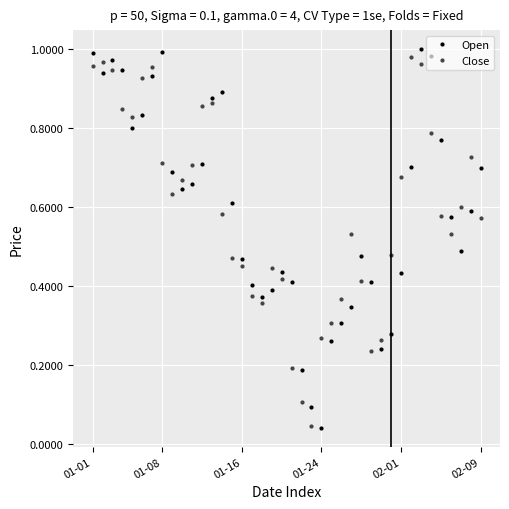

In Open, how many points are lower than both neighbors (excluding endpoints)?

7